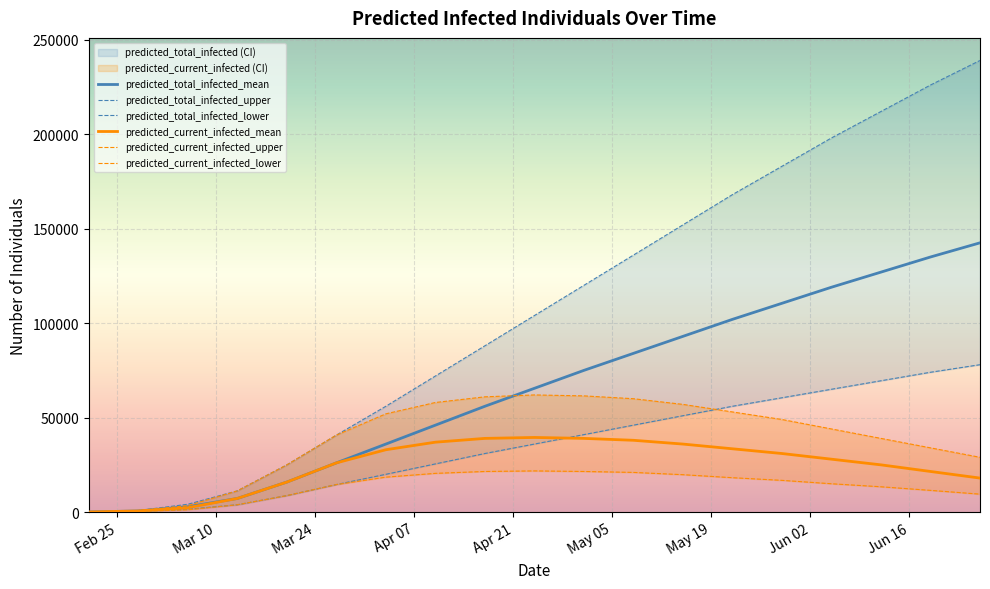

True or false: predicted_total_infected_mean and predicted_current_infected_mean intersect in this chart.

False